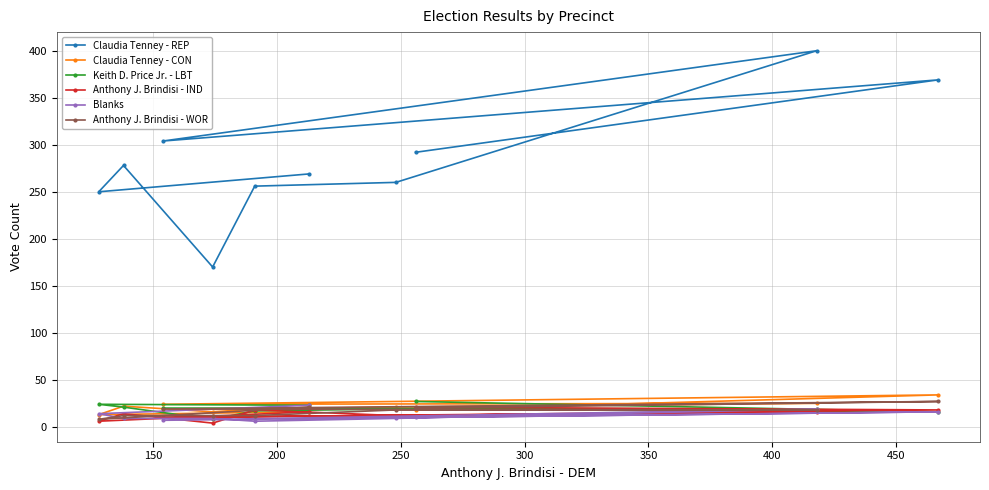

How many lines are shown in the chart?

6